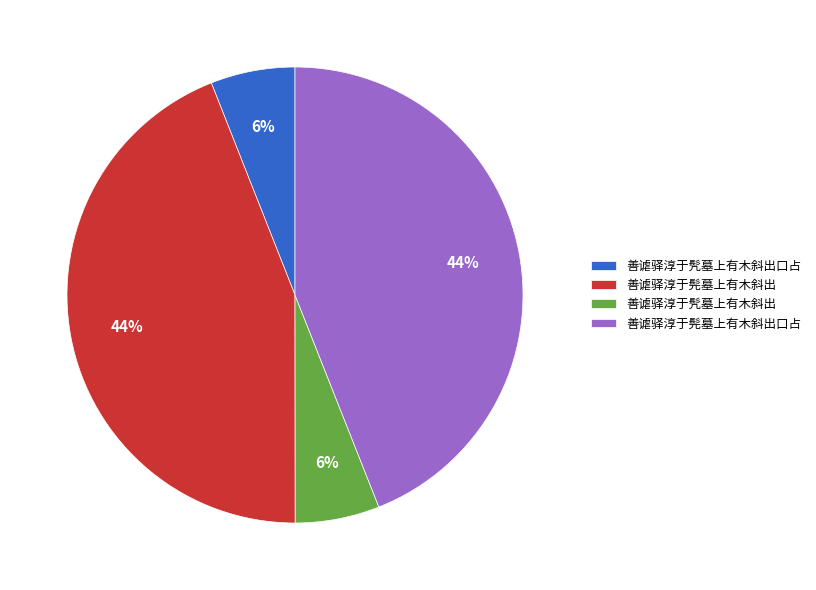

True or false: 善谑驿淳于髡墓上有木斜出口占 accounts for 44% of the total.

True